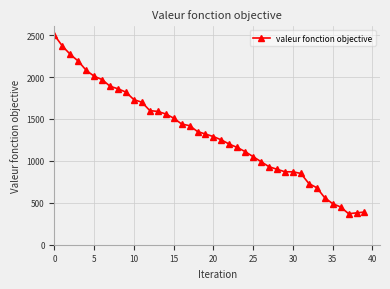

What is the value of the 5th point from the left?

2080